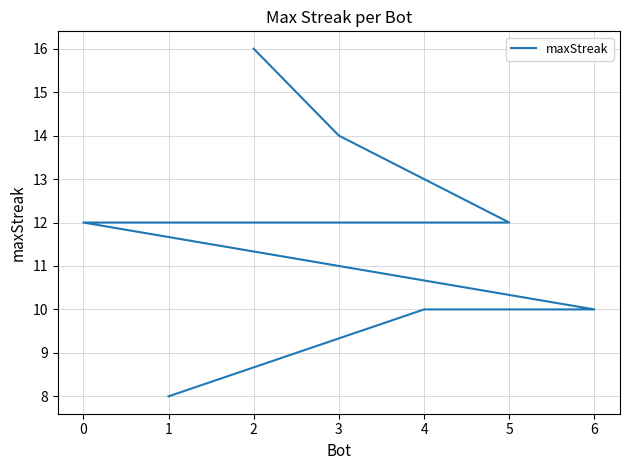

What is the maximum value shown in the chart?

16